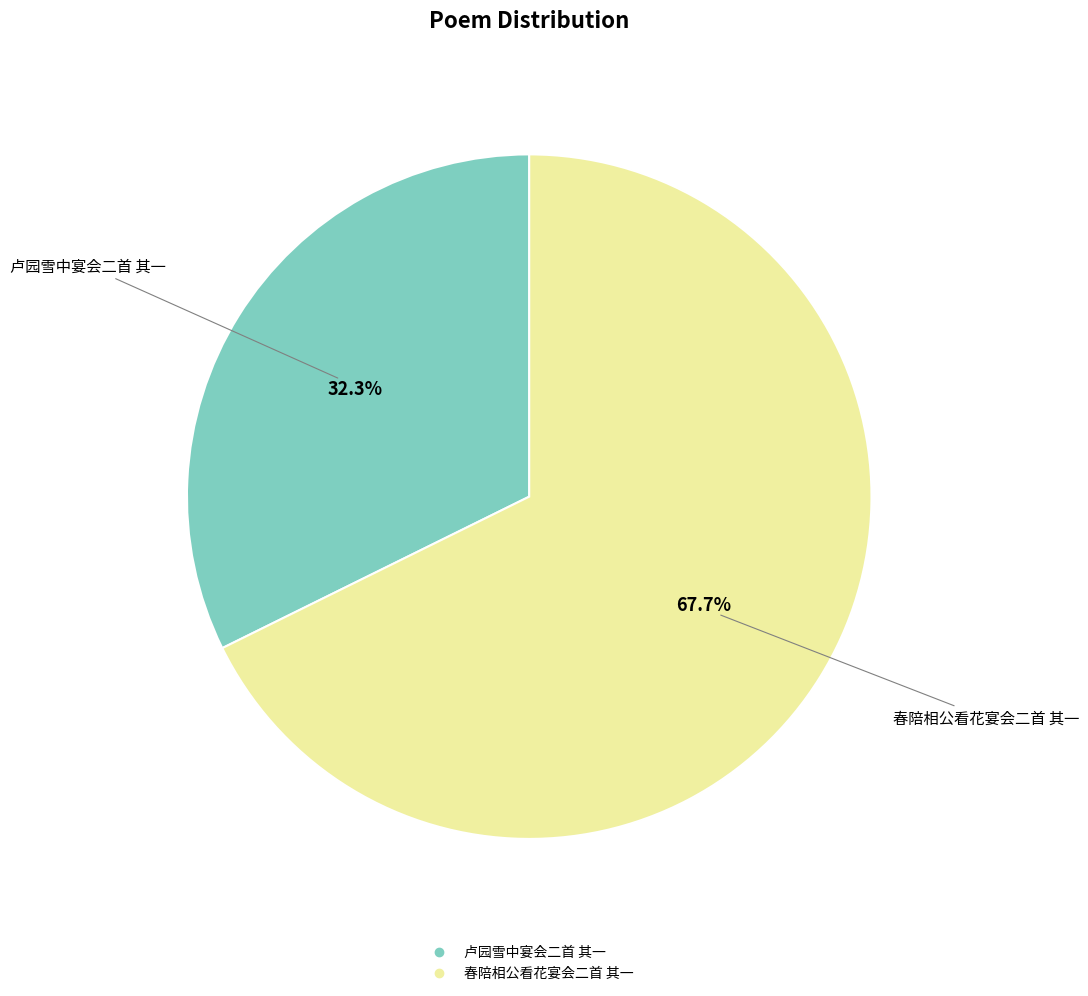

What is the largest slice in the pie chart?

春陪相公看花宴会二首 其一